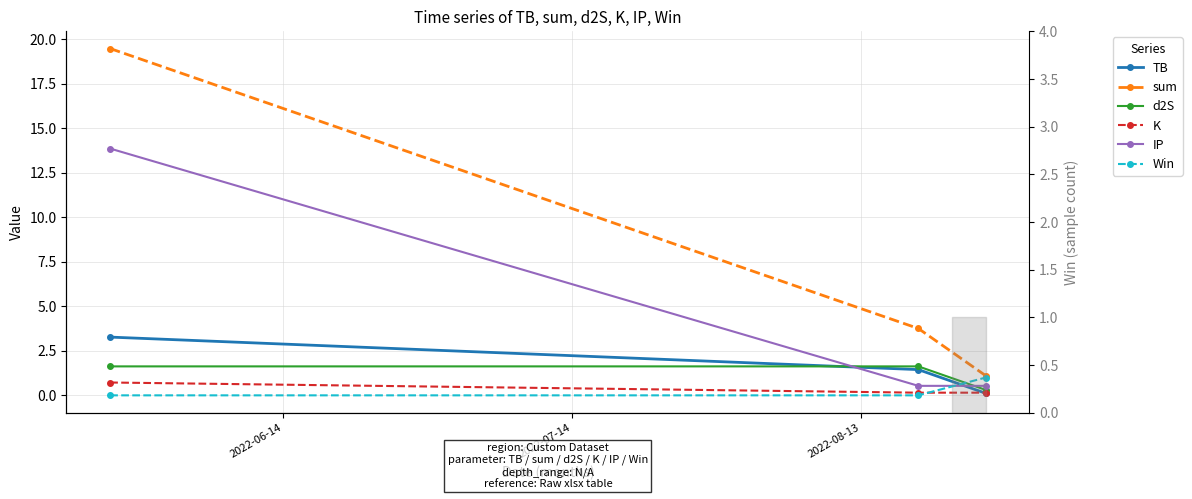

True or false: sum has a value of 7.8 at 2022-06-14.

False